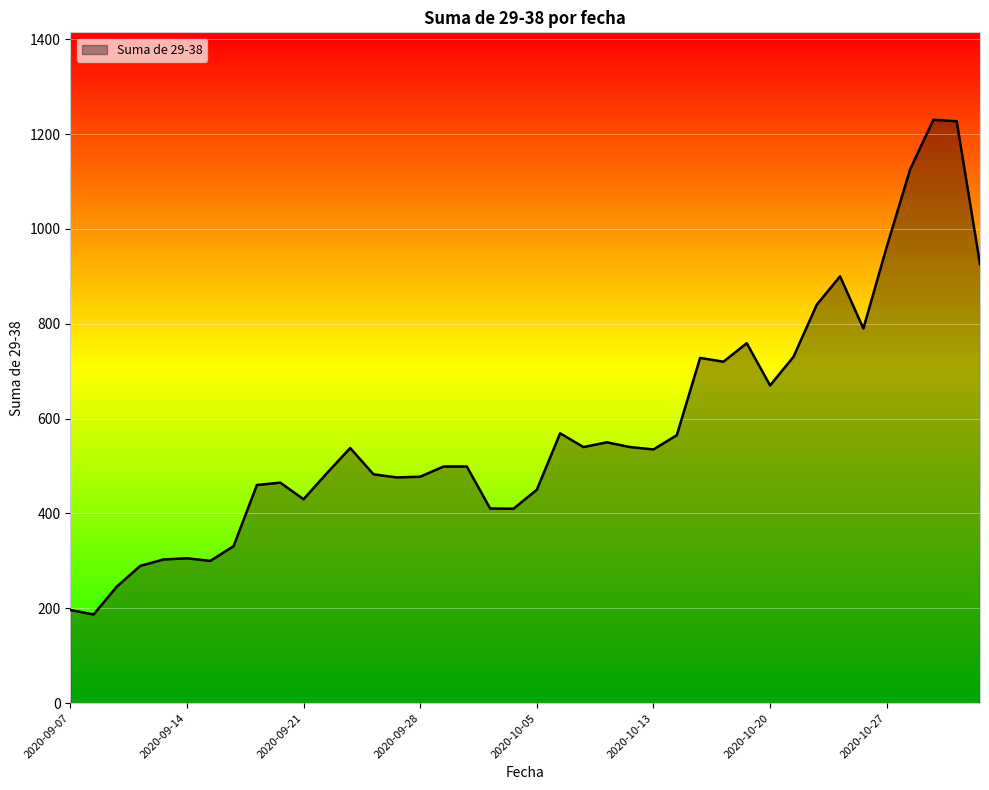

What is the maximum value shown in the chart?

1230.0